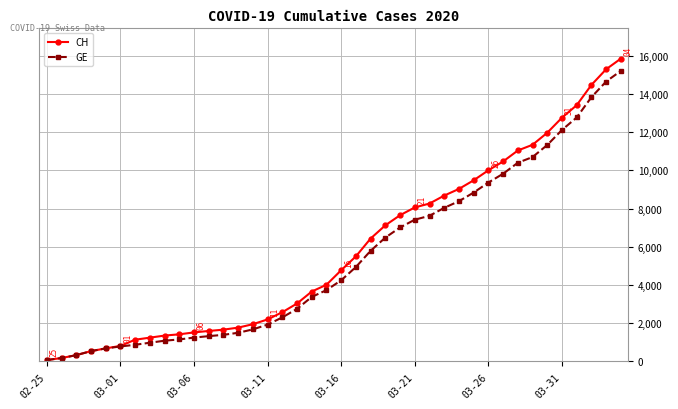

What is the maximum value shown in the chart?

15850